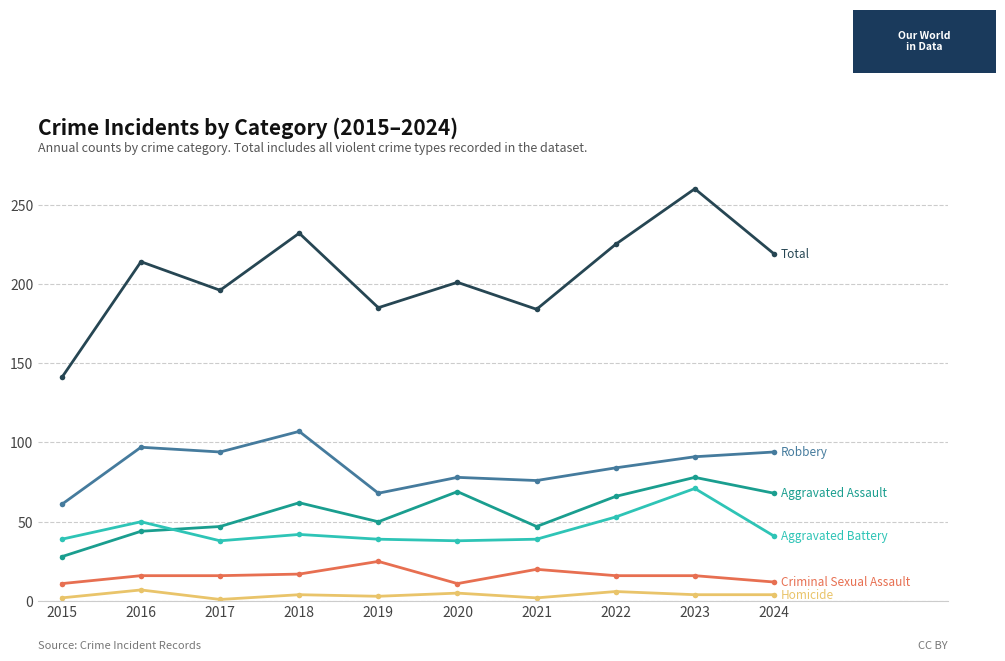

What is the total value across all series at 2022?

450